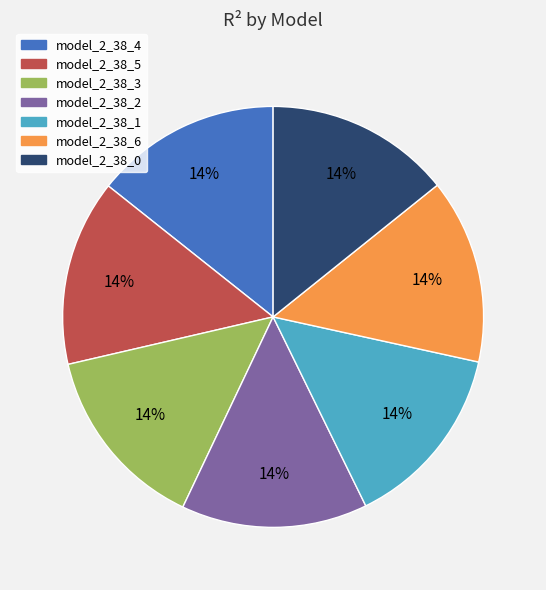

True or false: model_2_38_4 accounts for 21% of the total.

False